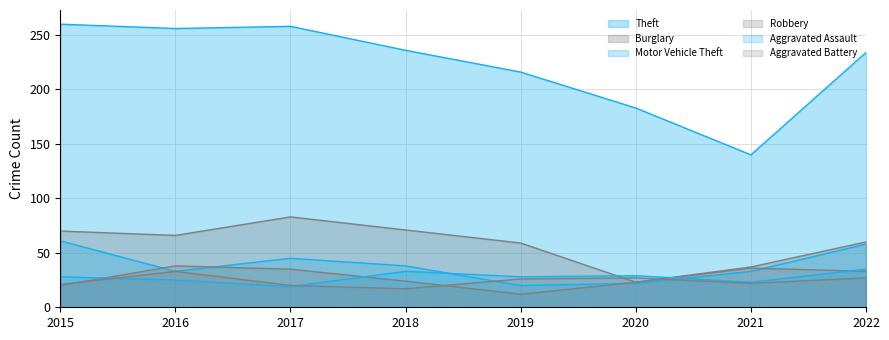

What is the sum of the Burglary values at 2017 and 2019?

142